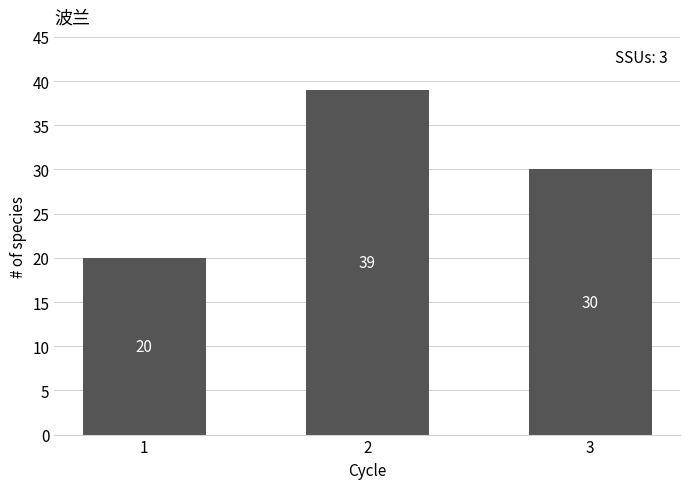

True or false: the data shows 30 at 3.

True